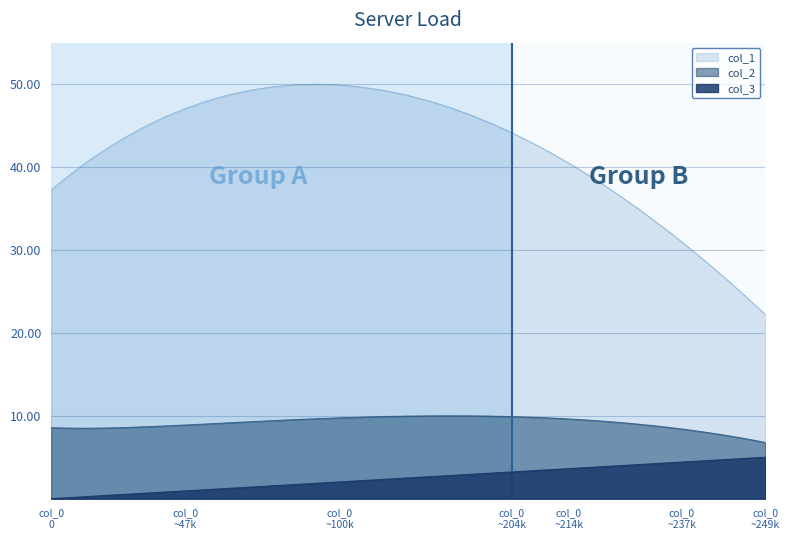

What is the value of the col_0 point at the 12th from the left?

1.6